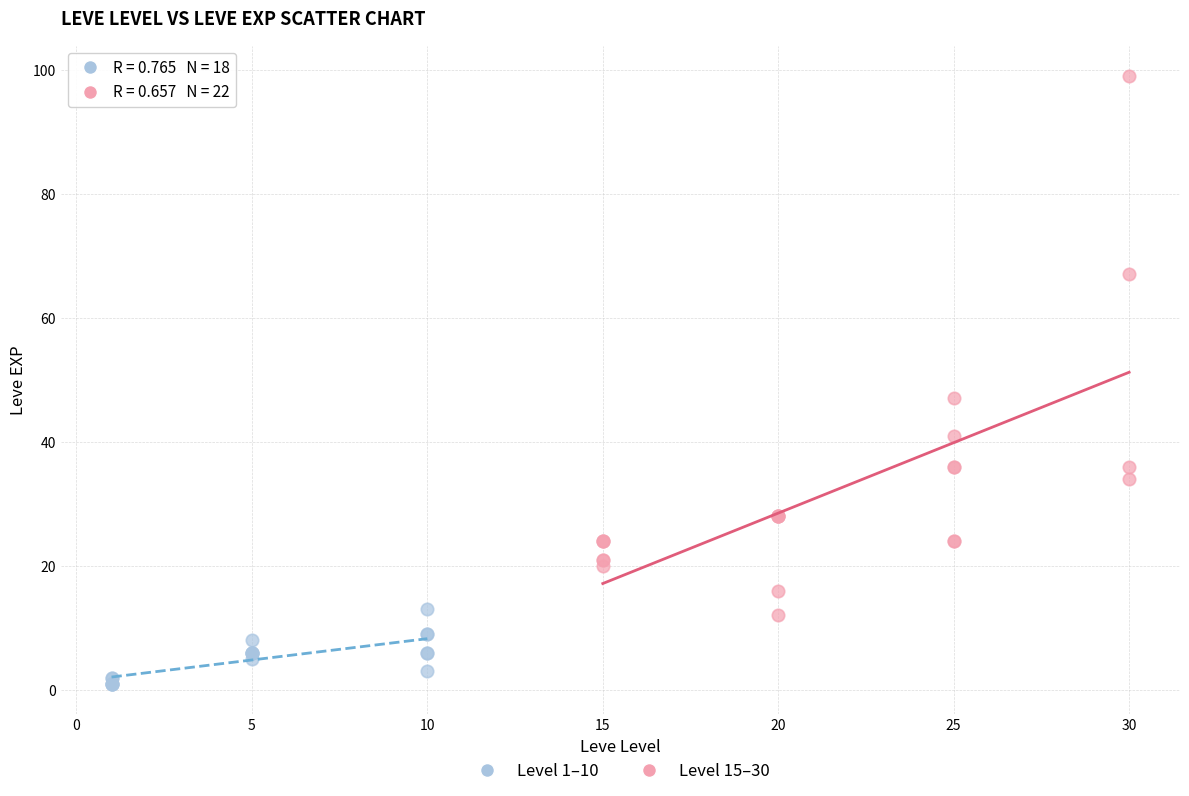

What are all the series names shown in the legend?

Level 1–10, Level 15–30